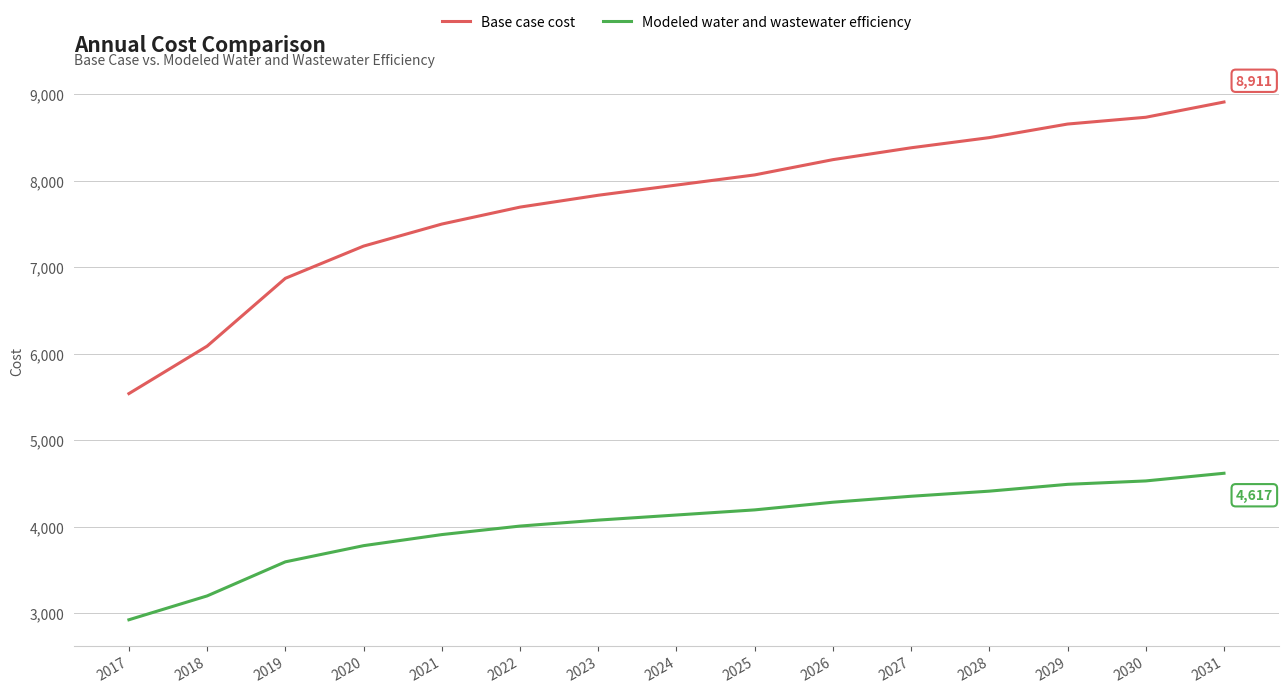

Which series has the widest spread of values?

Base case cost